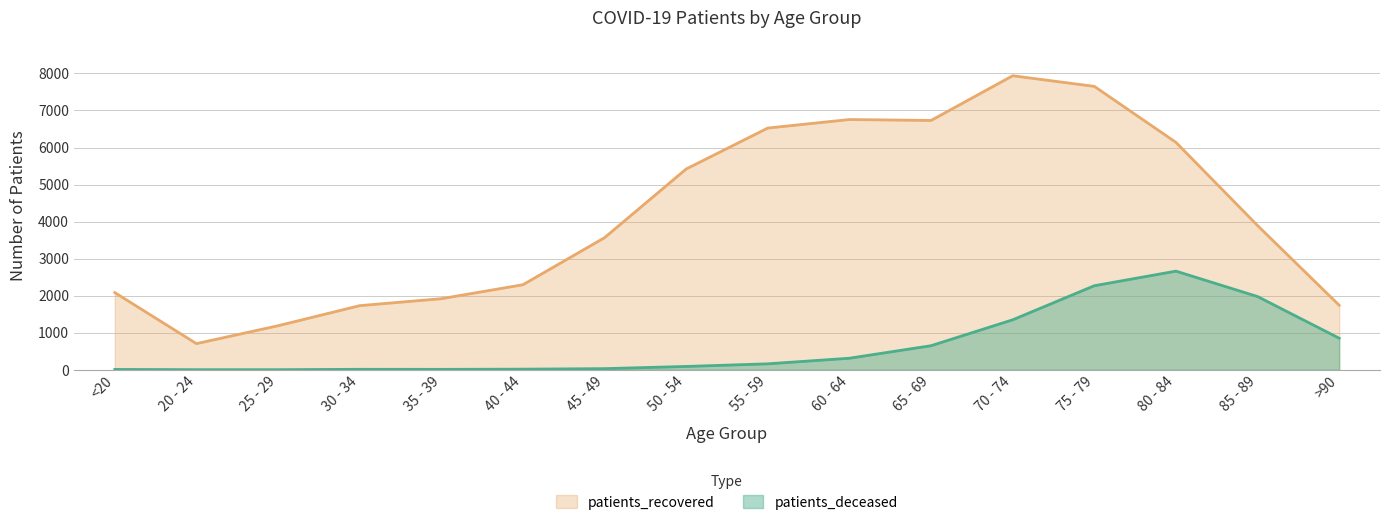

Reading left to right, transcribe all the data shown in this chart.

patients_deceased: 10	3	3	13	12	17	31	90	161	312	650	1349	2269	2663	1977	852
patients_recovered: 2084	706	1189	1731	1919	2296	3566	5420	6525	6755	6730	7937	7650	6139	3893	1742